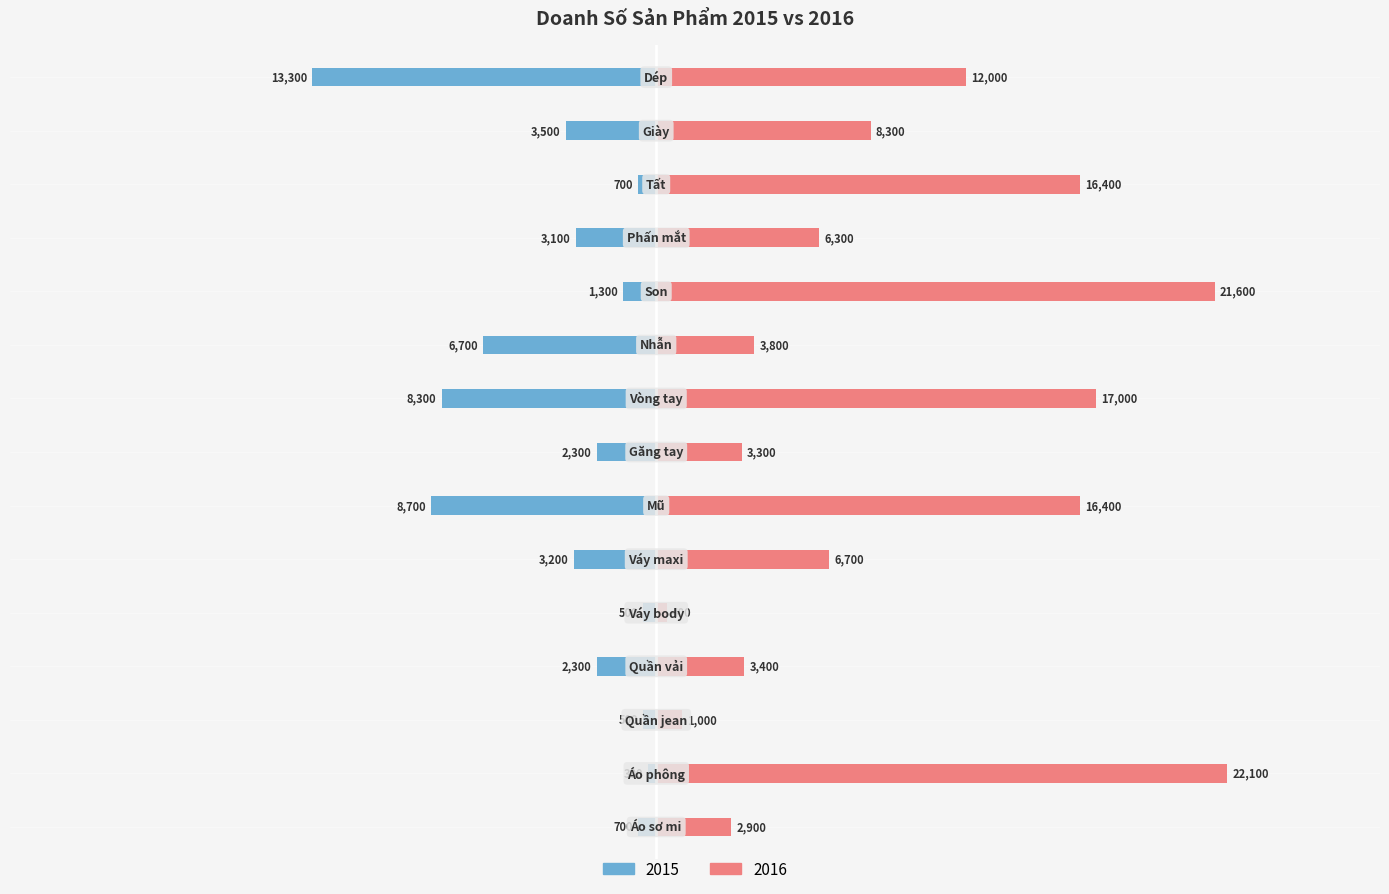

At which label does 2016 reach its minimum?

Váy body